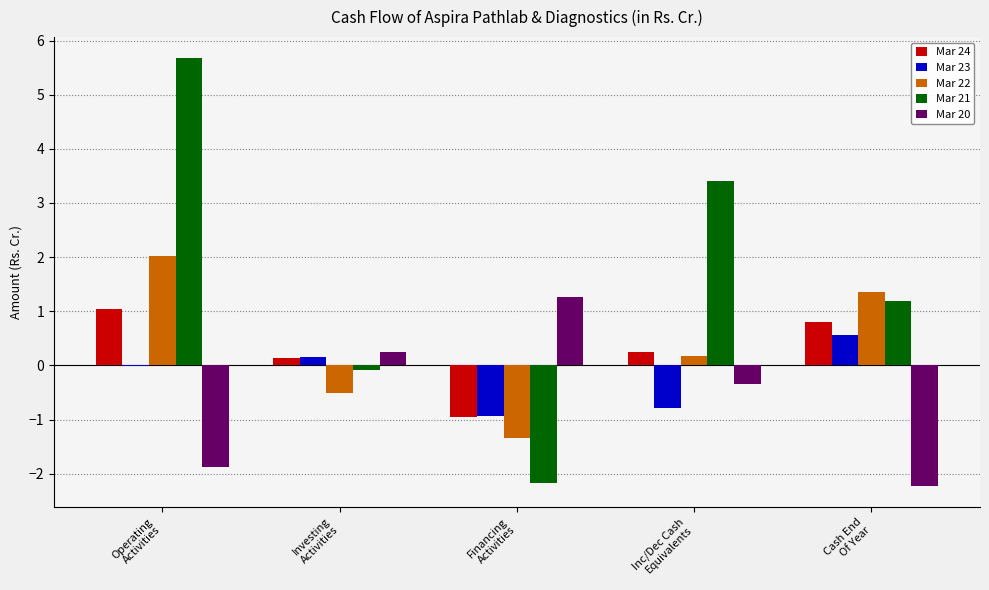

How many values in Mar 20 are above zero?

2